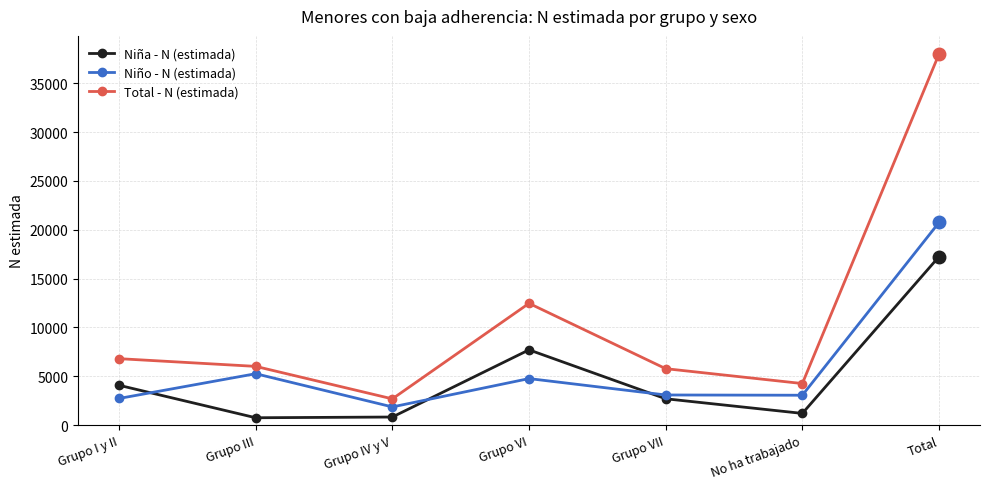

The Total - N (estimada) series shows 6195 at No ha trabajado. True or false?

False